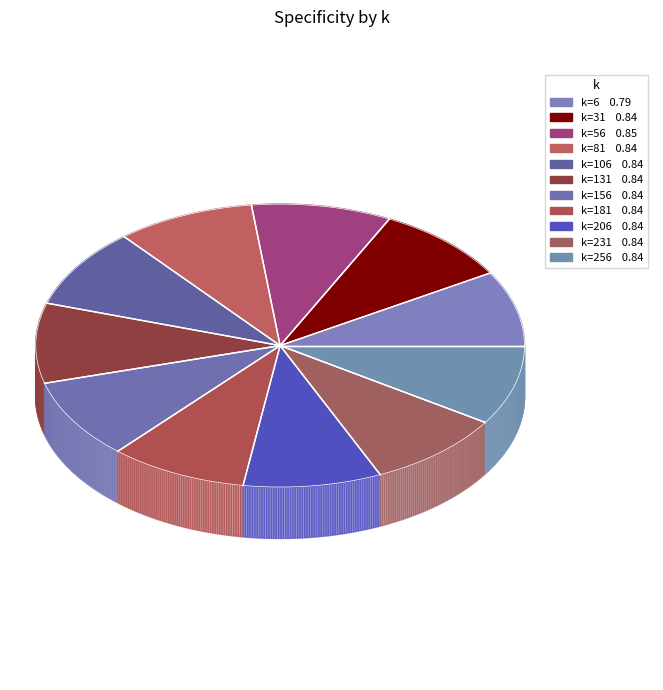

True or false: 31 accounts for 1% of the total.

False